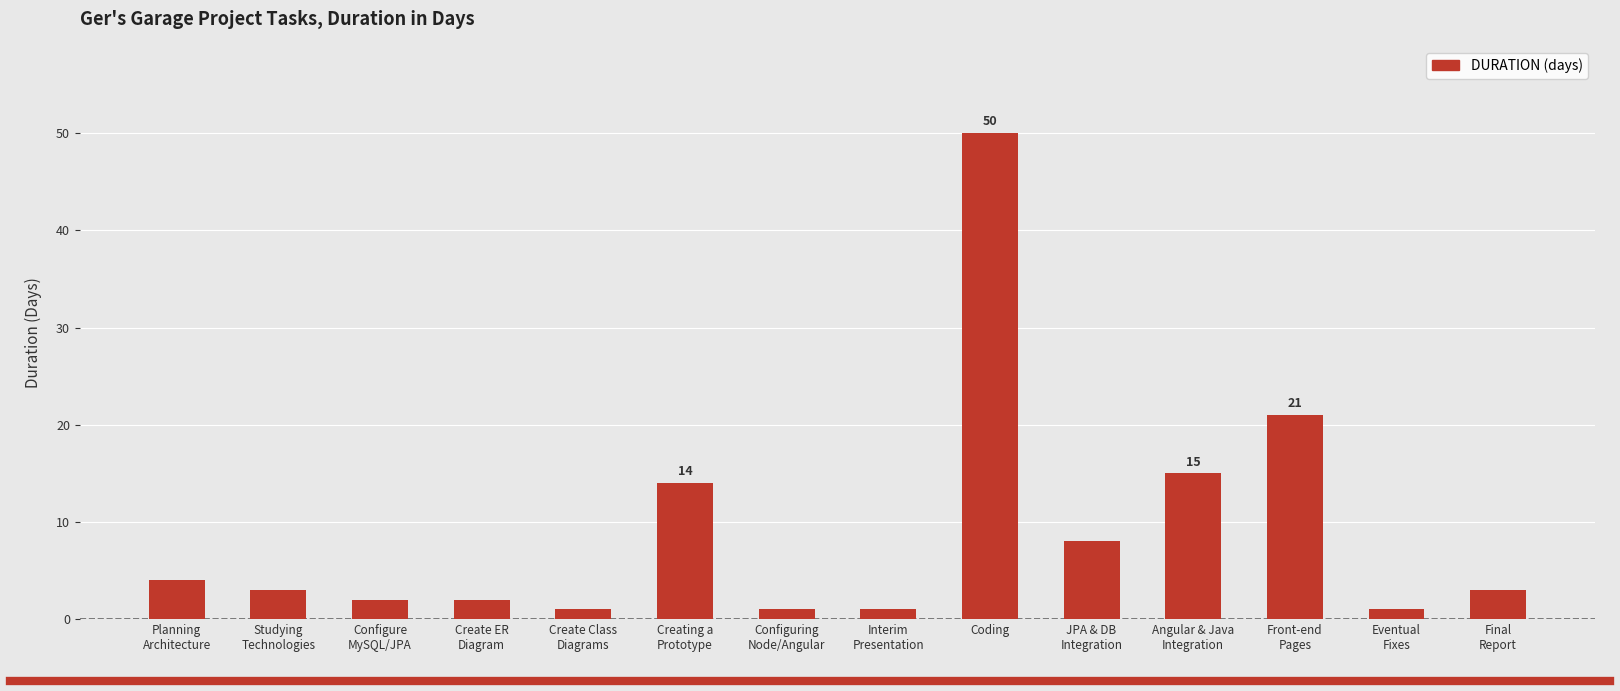

What is the change in value from Planning
Architecture to Interim
Presentation?

-3